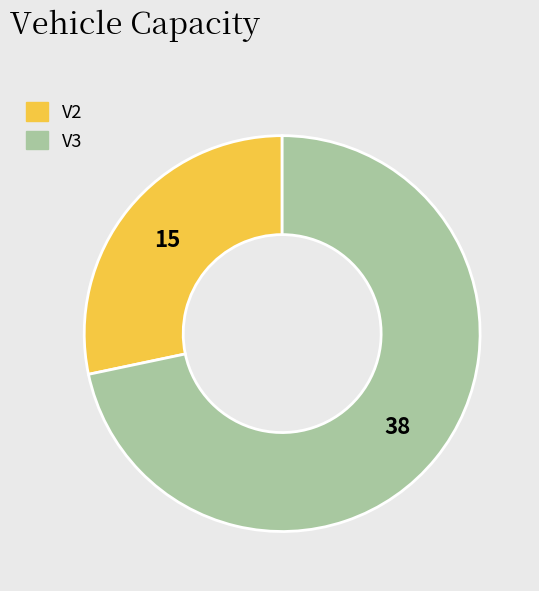

How many segments does this pie chart have?

2